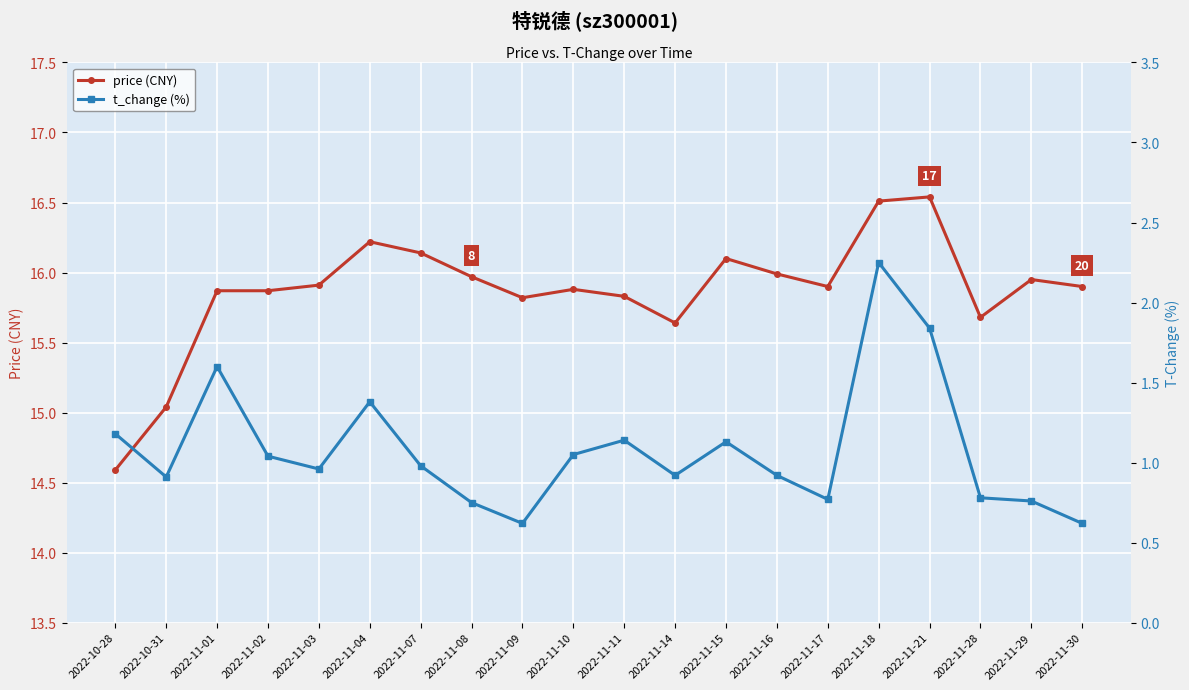

Is it true that t_change (%) equals 0.2 at 2022-11-14?

False